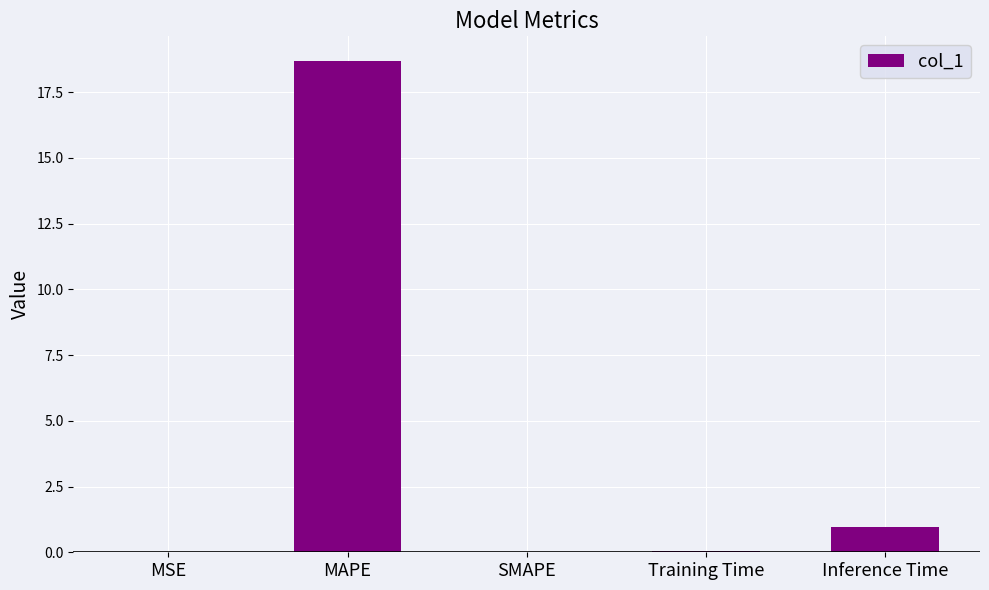

Which category has the highest value across all series?

MAPE